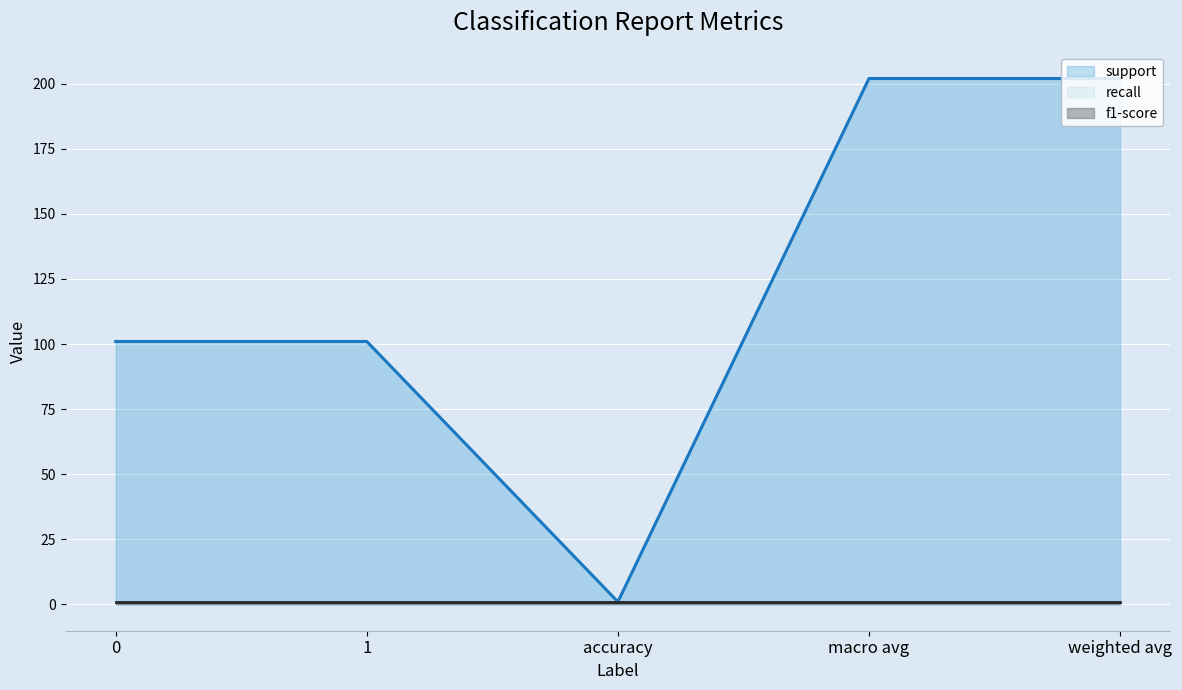

What are all the series names shown in the legend?

support, recall, f1-score